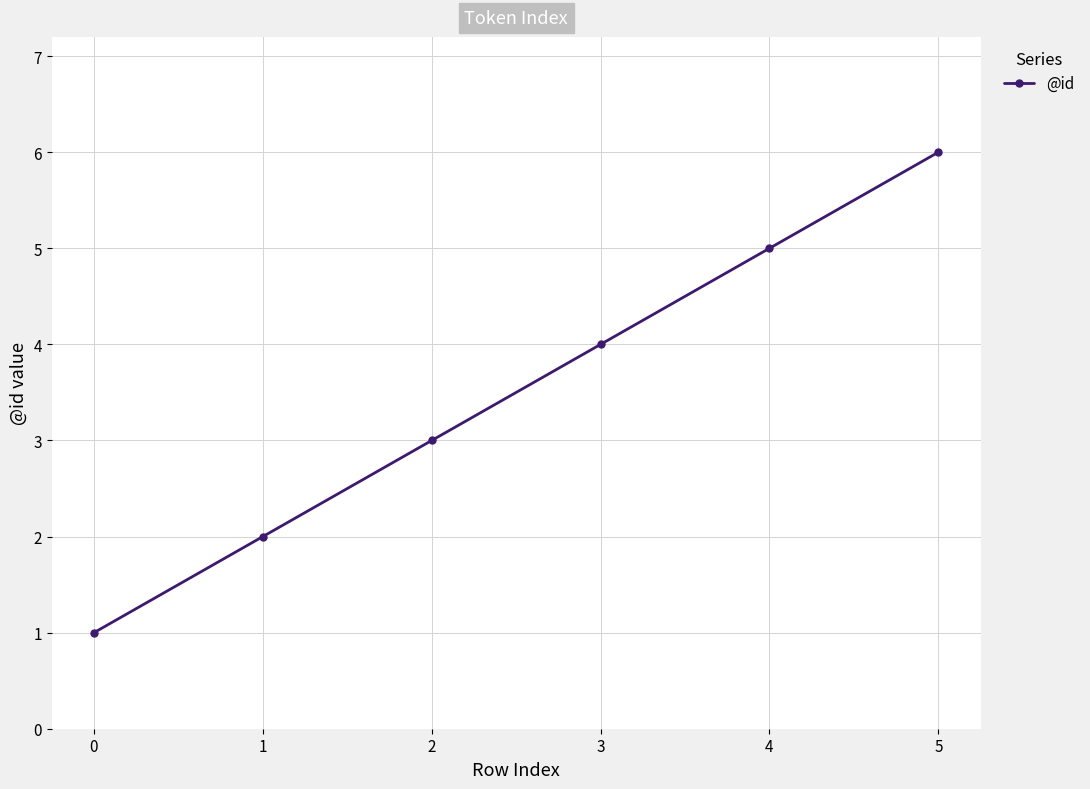

What is the change in value from 0 to 2?

+2